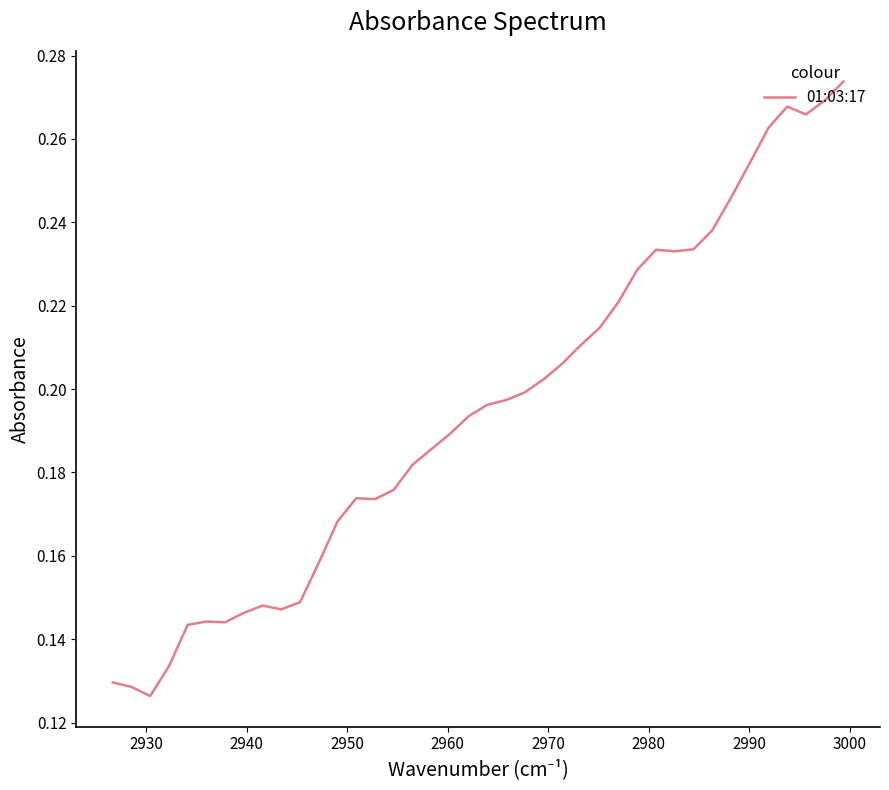

Does the chart have visible grid lines?

No